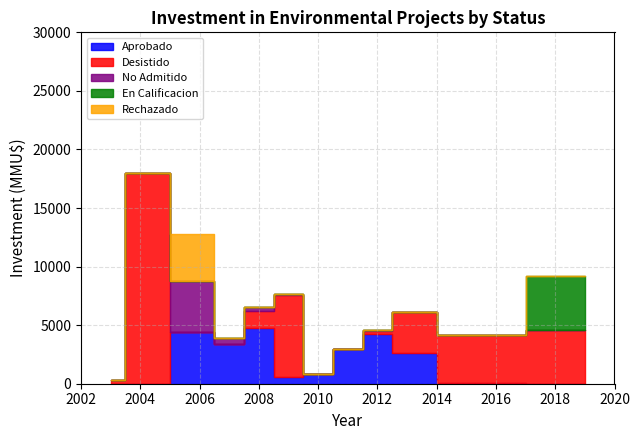

Which series has the largest total across all categories?

Desistido